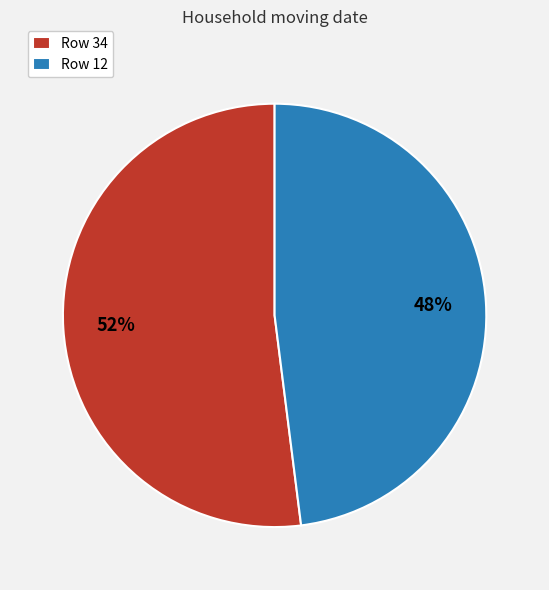

Which slice represents more than half of the pie?

Row 34